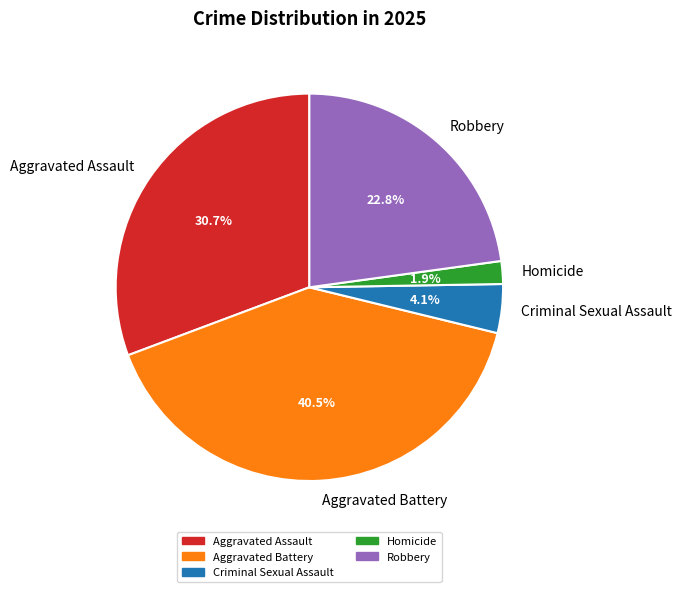

To the nearest percent, what portion does Homicide represent?

2%